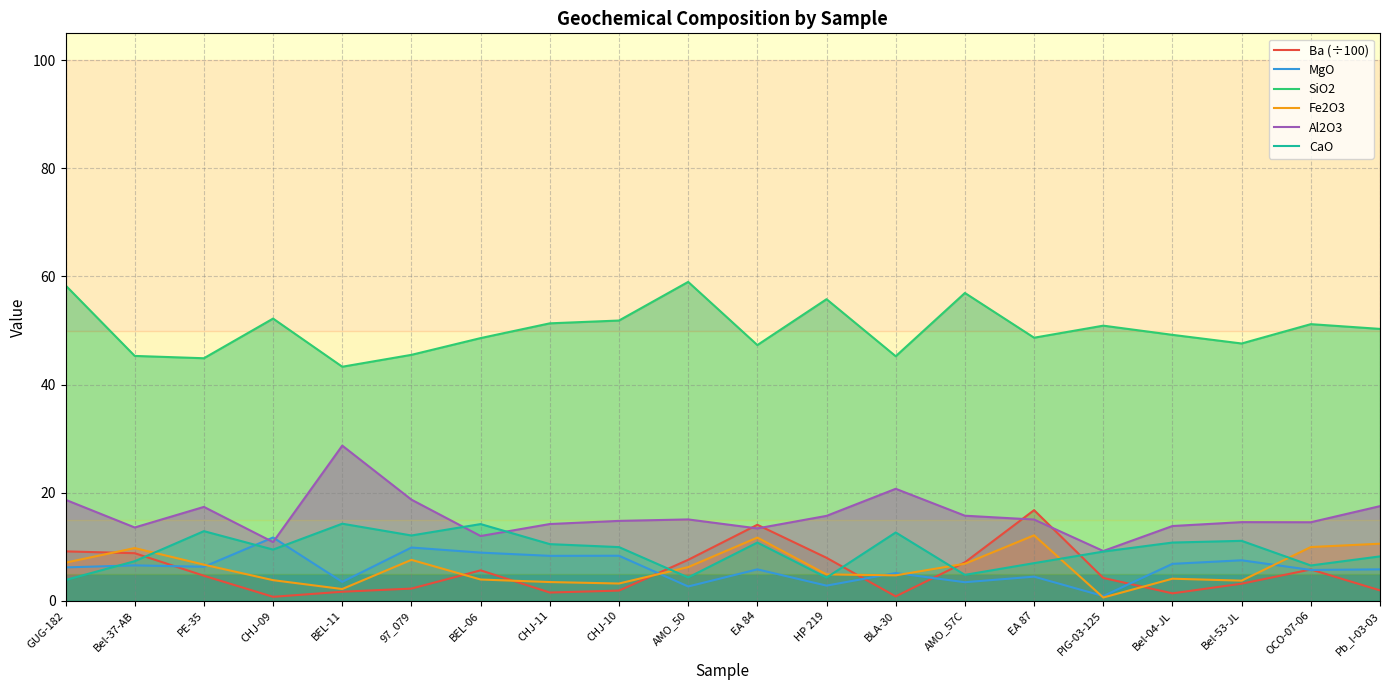

Is it true that MgO equals 9.8 at 97_079?

True